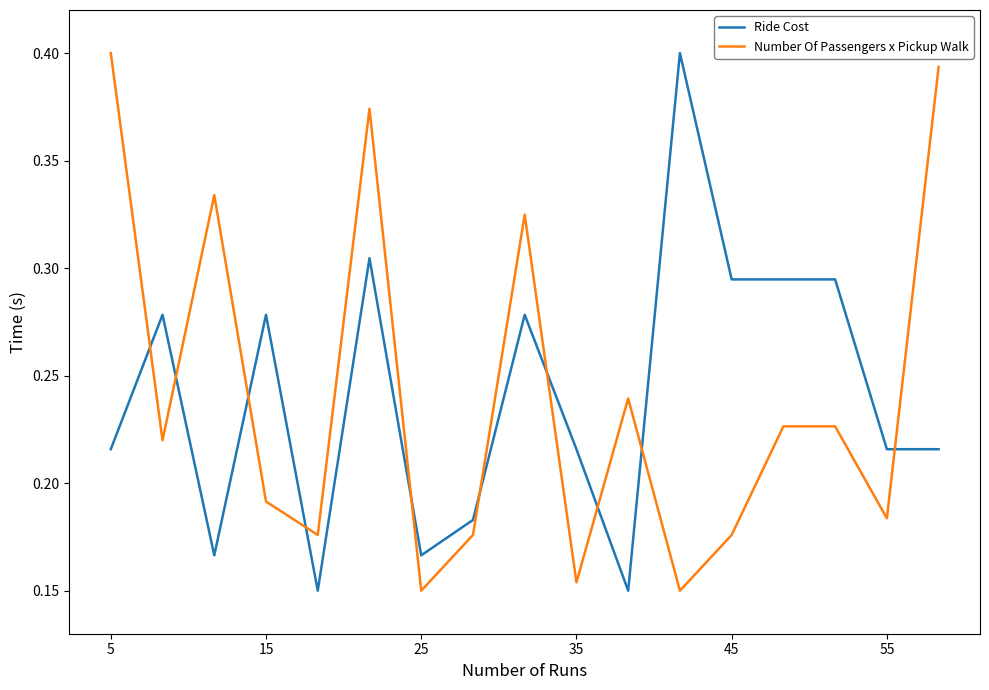

True or false: Number Of Passengers x Pickup Walk and Ride Cost intersect in this chart.

True